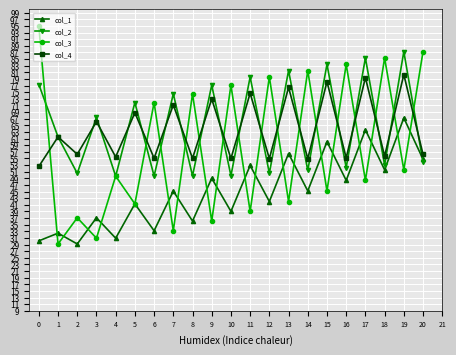

The value of col_1 at 14 is 80.4. True or false?

False